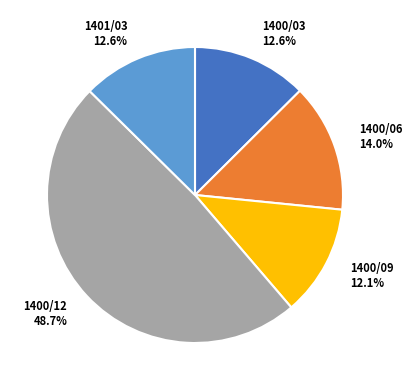

Does 1400/06 represent more than half of the total?

No